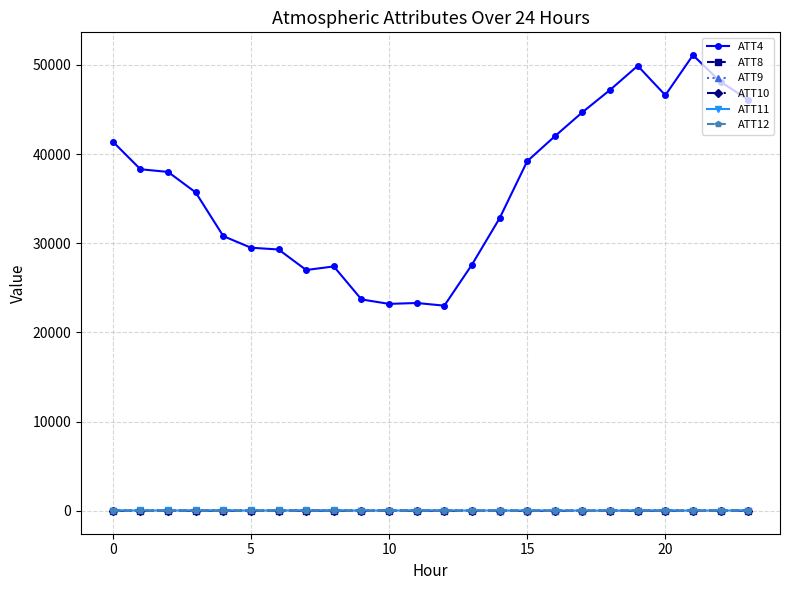

True or false: ATT11 and ATT4 intersect in this chart.

False